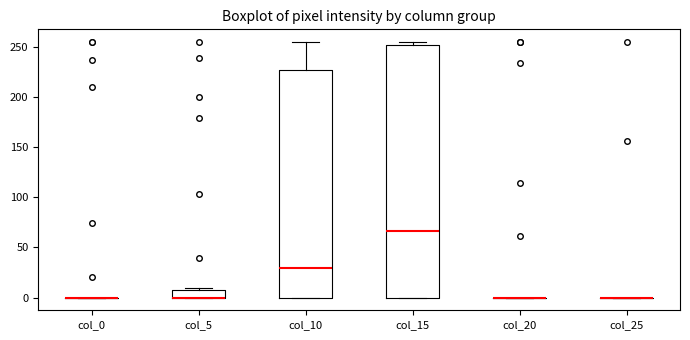

Reading left to right, read every box against the y-axis: the position of its median line, the range the box covers, and the ends of its whiskers. The values are not printed on the chart, so give them approximately, as read against the axis.

col_0: box collapsed to a line at 0, whiskers 0 to 0
col_5: median 0 (drawn on the box's lower edge), box 0 to 10, whiskers 0 to 10
col_10: median 30, box 0 to 225, whiskers 0 to 255
col_15: median 65, box 0 to 250, whiskers 0 to 255
col_20: box collapsed to a line at 0, whiskers 0 to 0
col_25: box collapsed to a line at 0, whiskers 0 to 0